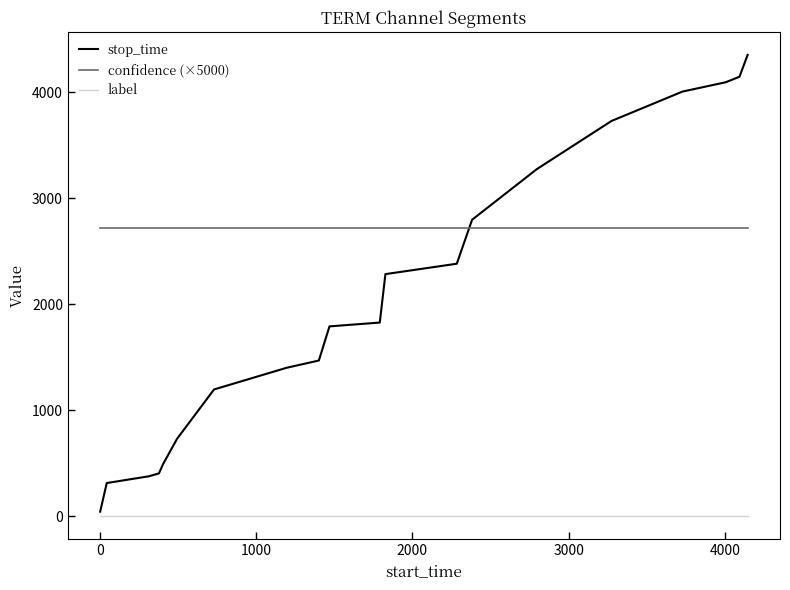

Reading right to left, extract all data points from this chart.

stop_time: 4351.0	4145.0	4093.0	4005.0	3728.0	3274.0	2796.0	2381.0	2283.0	1826.0	1790.0	1468.0	1400.0	1195.0	729.0	492.0	403.0	376.0	312.0	42.0
confidence (×5000): 2720.3	2720.3	2720.3	2720.3	2720.3	2720.3	2720.3	2720.3	2720.3	2720.3	2720.3	2720.3	2720.3	2720.3	2720.3	2720.3	2720.3	2720.3	2720.3	2720.3
label: 0.0	0.0	0.0	0.0	0.0	0.0	0.0	0.0	0.0	0.0	0.0	0.0	0.0	0.0	0.0	0.0	0.0	0.0	0.0	0.0